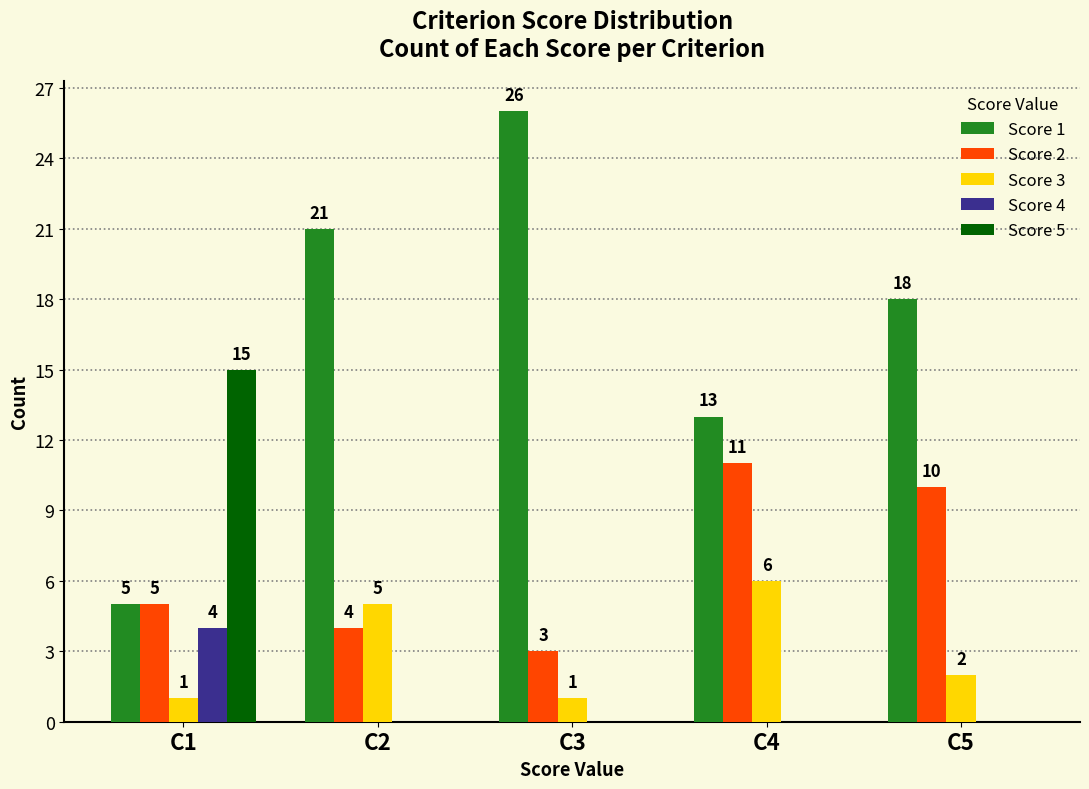

Which series has the largest total across all categories?

Score 1